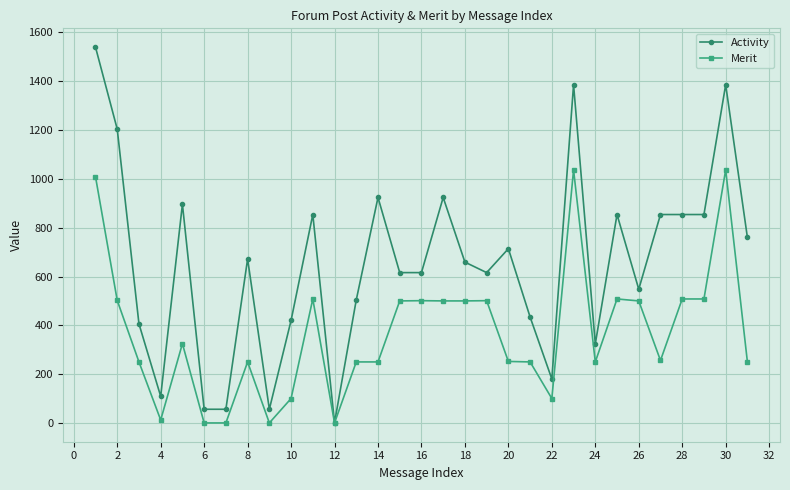

What is the maximum value shown in the chart?

1540